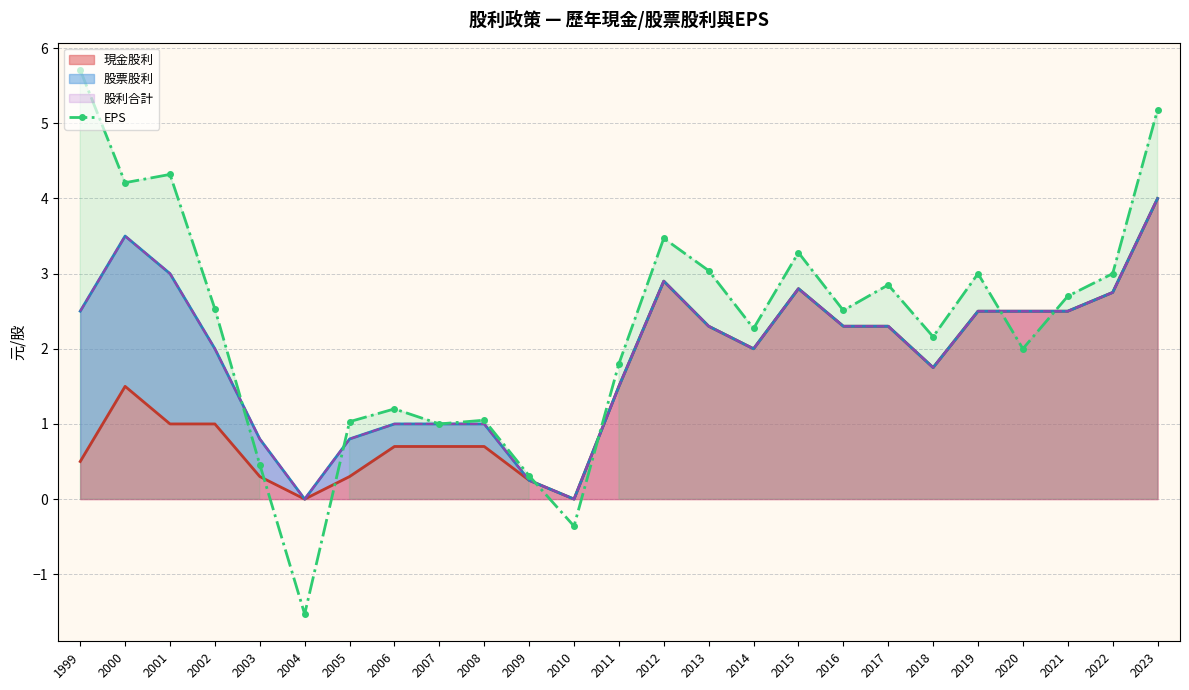

Reading left to right, what are all the values shown in this chart?

5.7	4.2	4.3	2.5	0.5	-1.5	1.0	1.2	1.0	1.1	0.3	-0.4	1.8	3.5	3.0	2.3	3.3	2.5	2.9	2.2	3.0	2.0	2.7	3.0	5.2